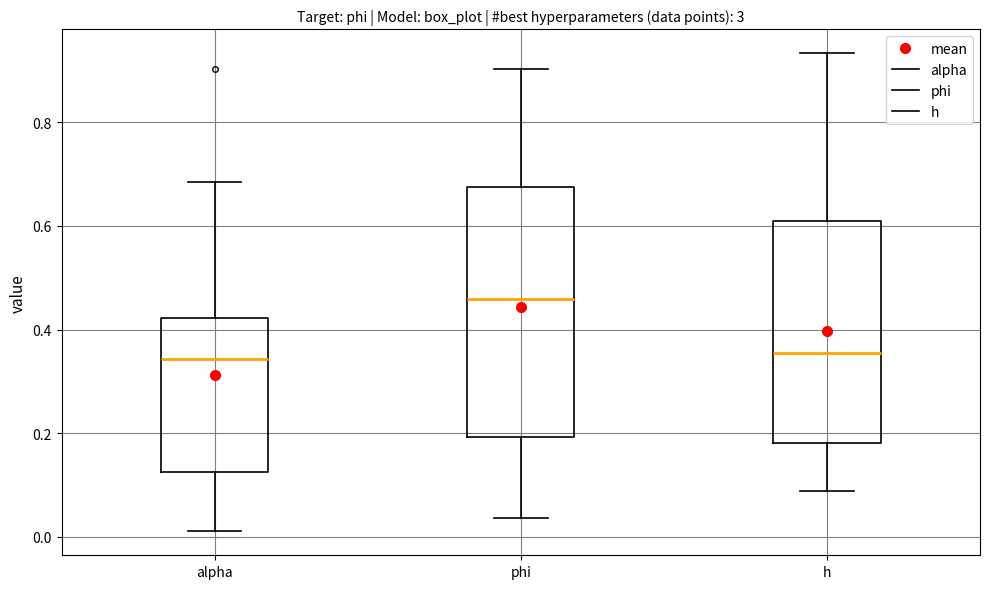

Which box has the highest median line?

phi